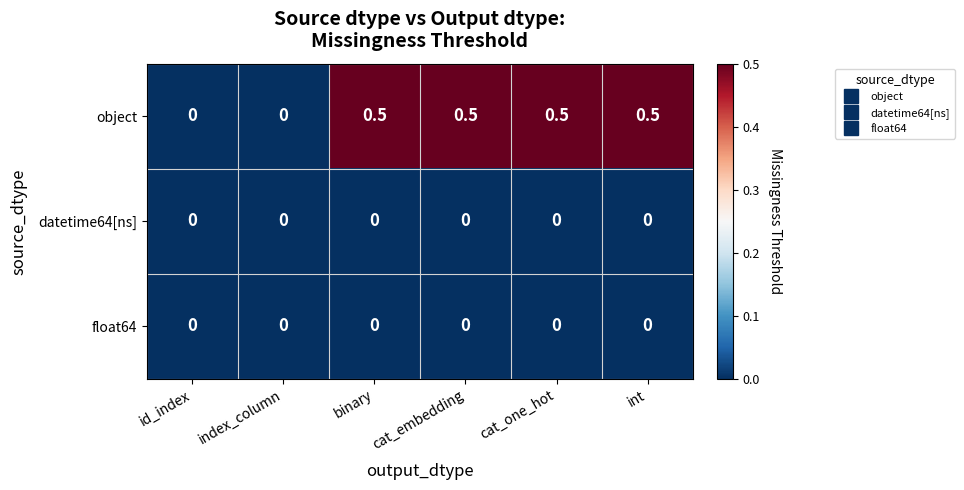

Reading left to right, what are all the values shown in this chart?

object: 0.0	0.0	0.5	0.5	0.5	0.5
datetime64[ns]: 0.0	0.0	0.0	0.0	0.0	0.0
float64: 0.0	0.0	0.0	0.0	0.0	0.0